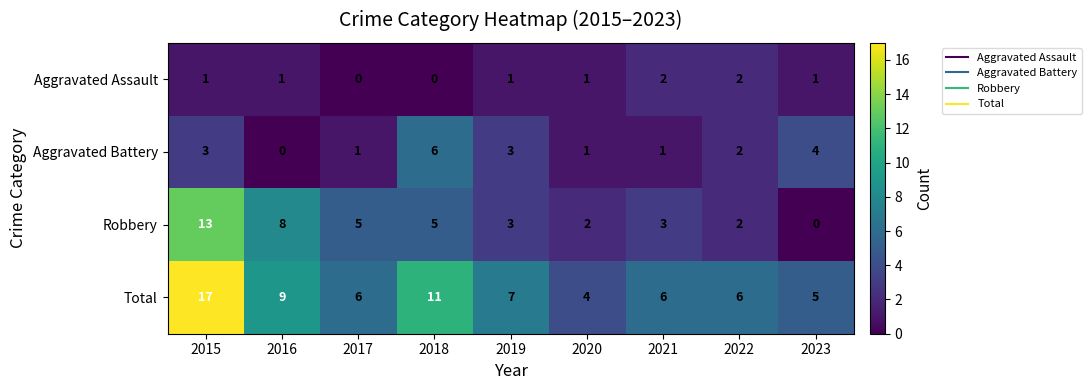

List the series in order of their peak value, highest first.

Total, Robbery, Aggravated Battery, Aggravated Assault